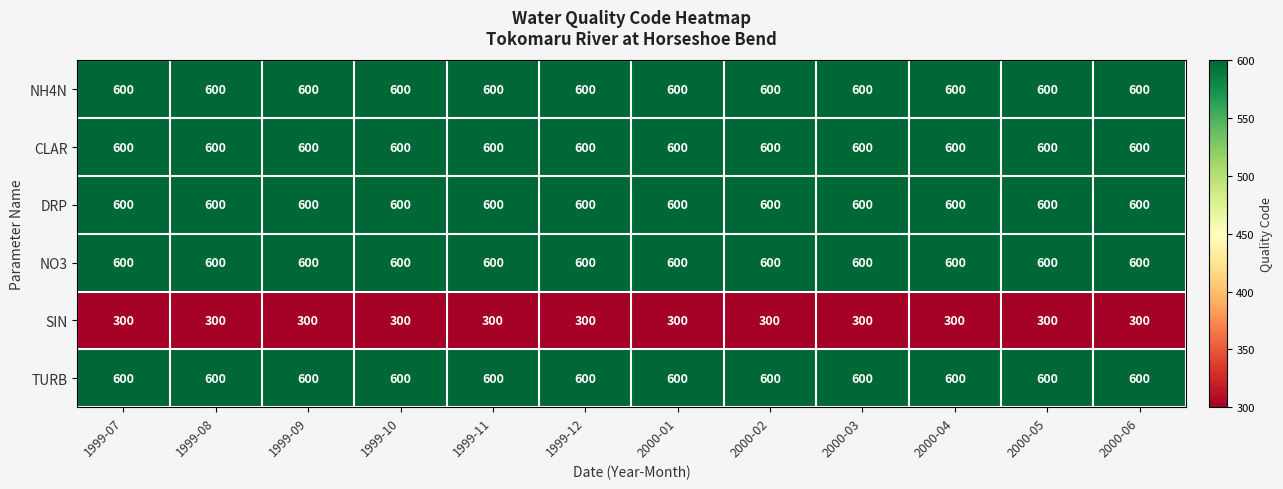

What is the average value of the NO3 series?

600